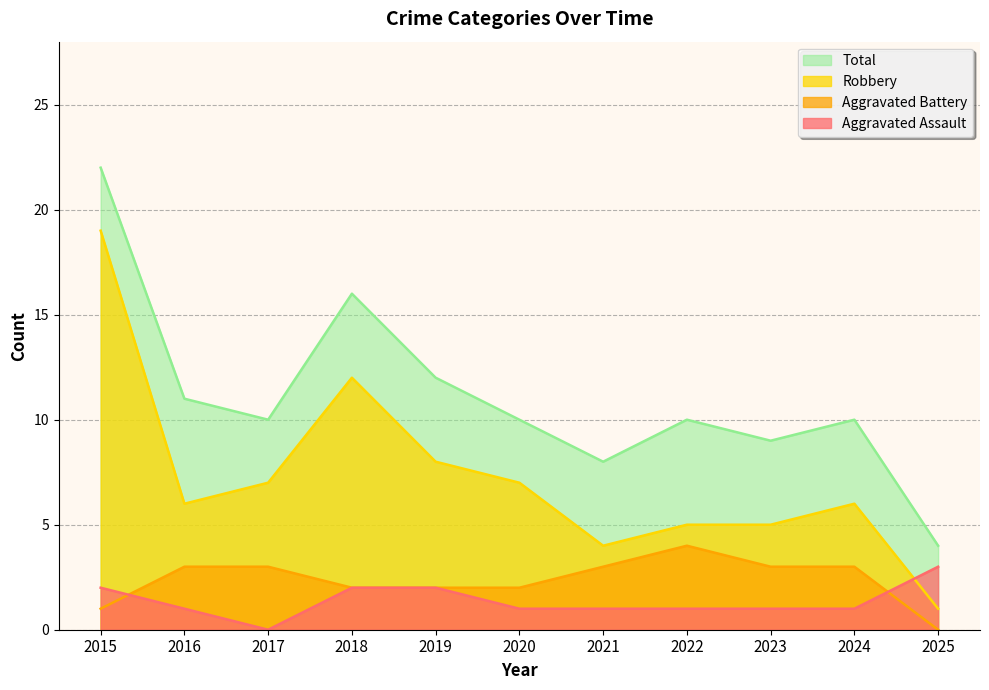

What is the spread (max minus min) of values at 2016?

10